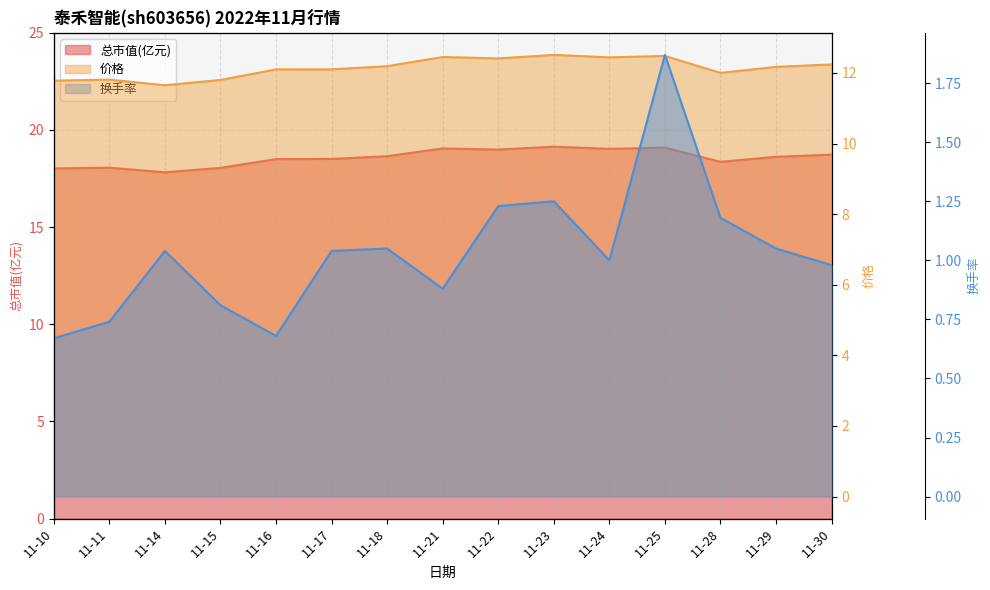

In 总市值(亿元), how many points are lower than both neighbors (excluding endpoints)?

4